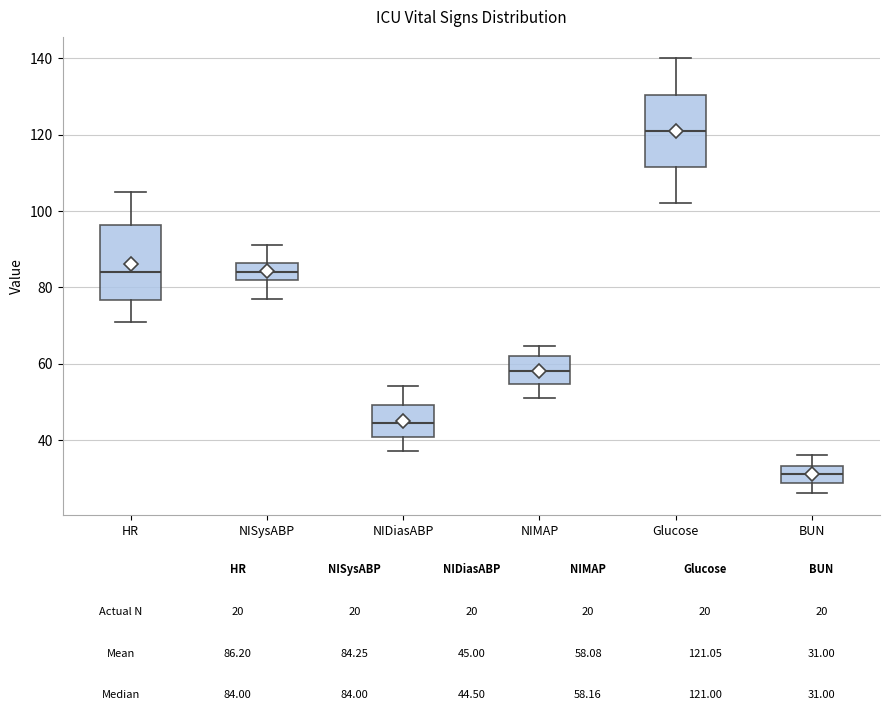

Which box has the highest median line?

Glucose